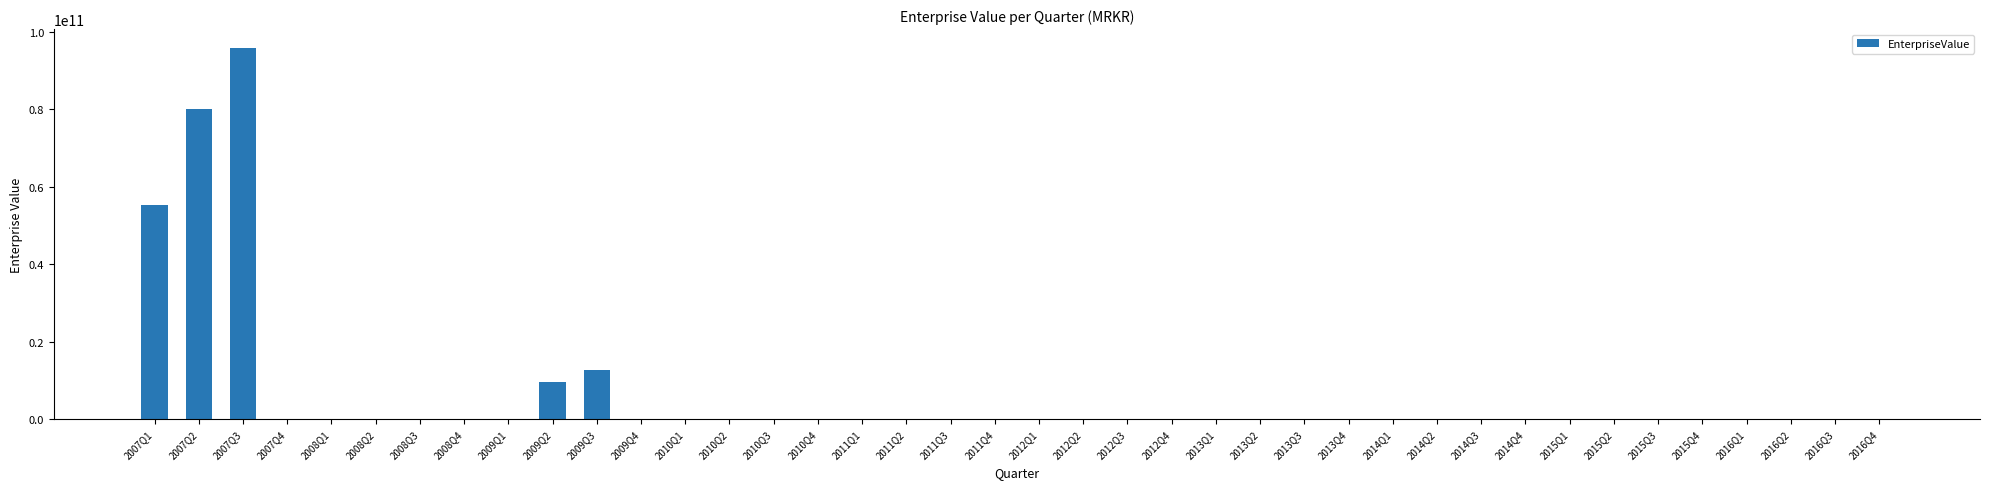

Count the number of data series in this chart.

1